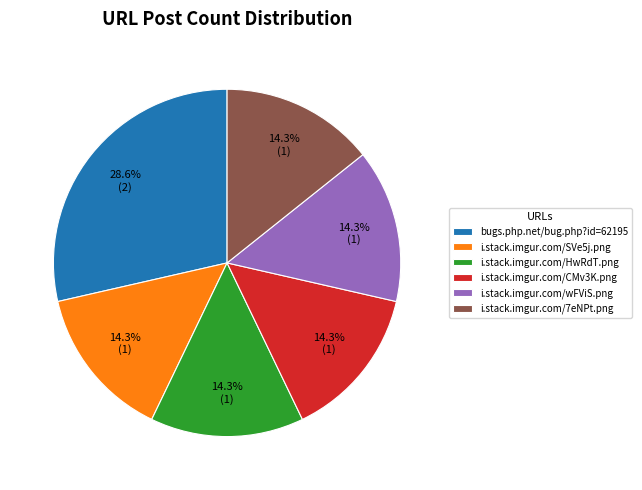

Is the sum of i.stack.imgur.com/wFViS.png and i.stack.imgur.com/SVe5j.png greater than half?

No